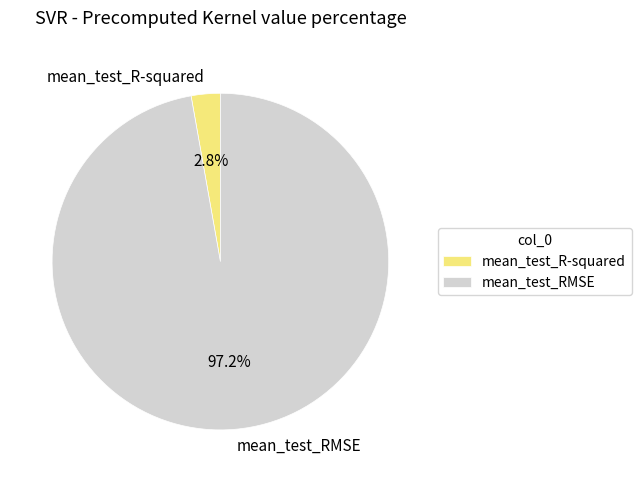

What portion of the pie excludes mean_test_RMSE?

2.8%